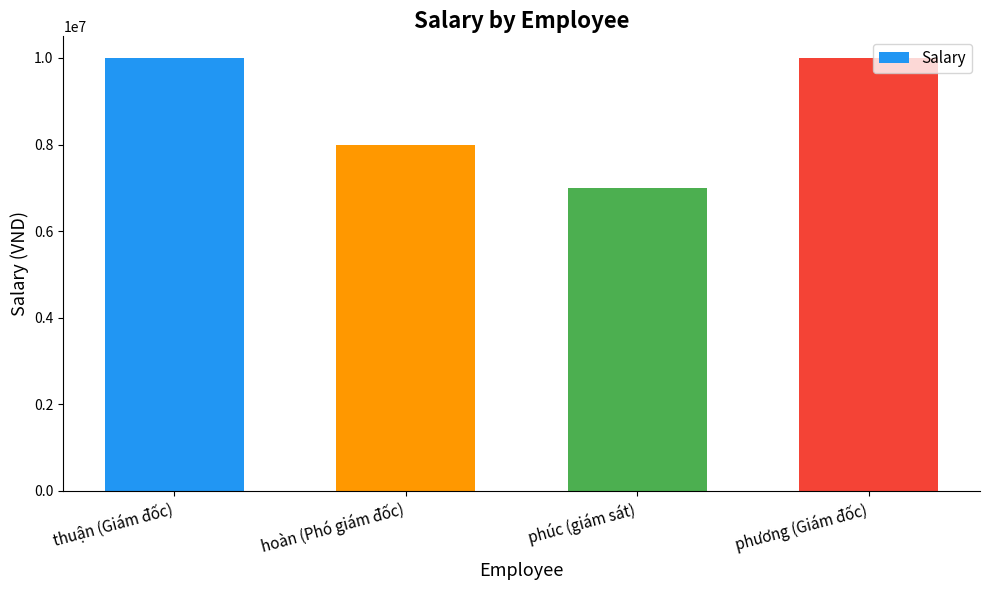

Which category has the lowest value across all series?

phúc (giám sát)